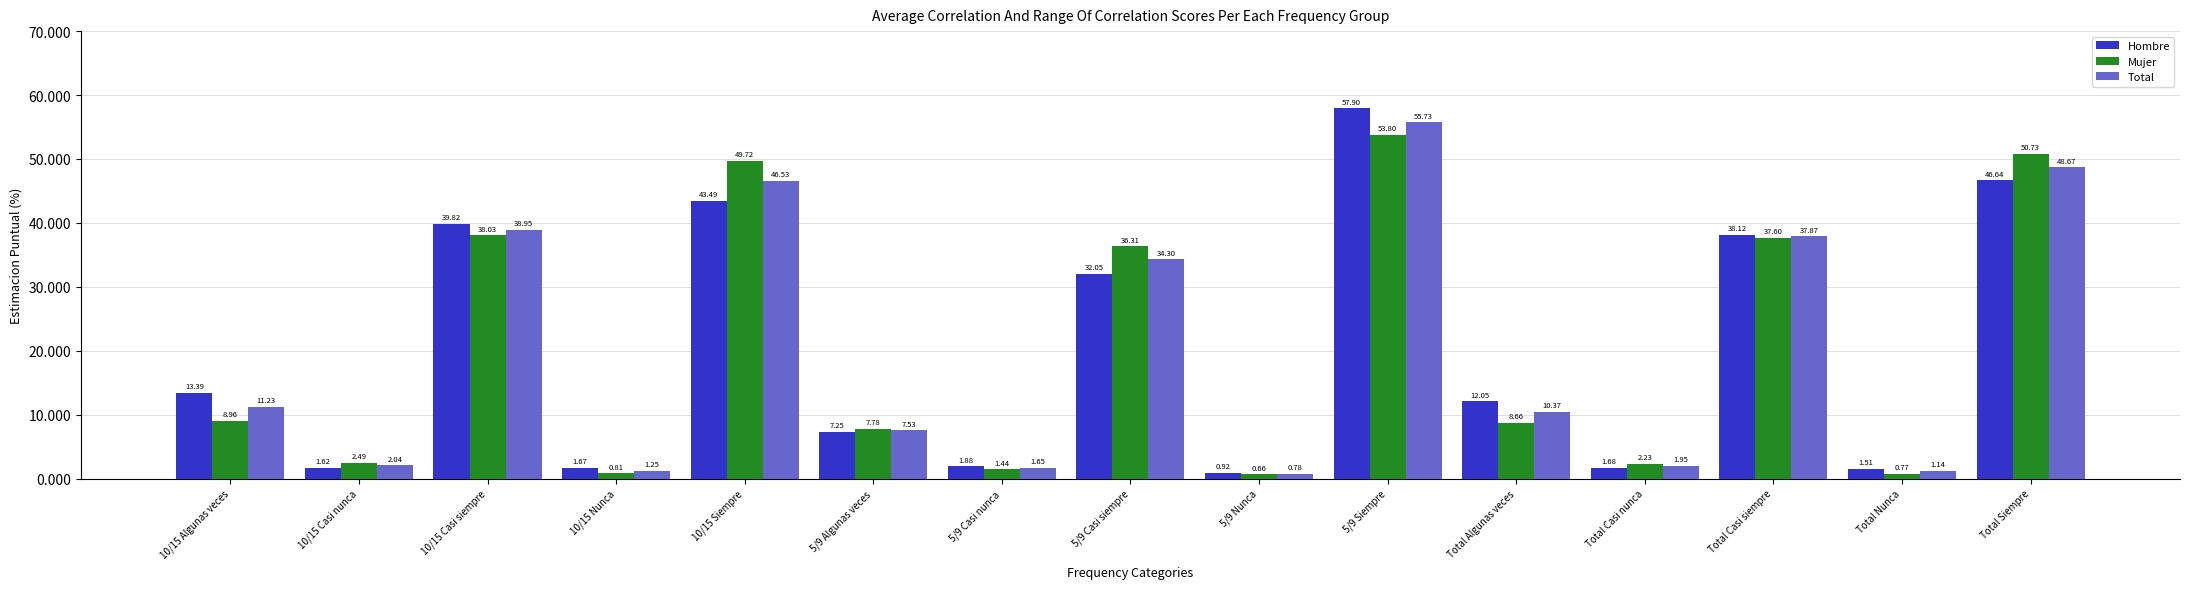

At how many categories does at least one series exceed 3?

9